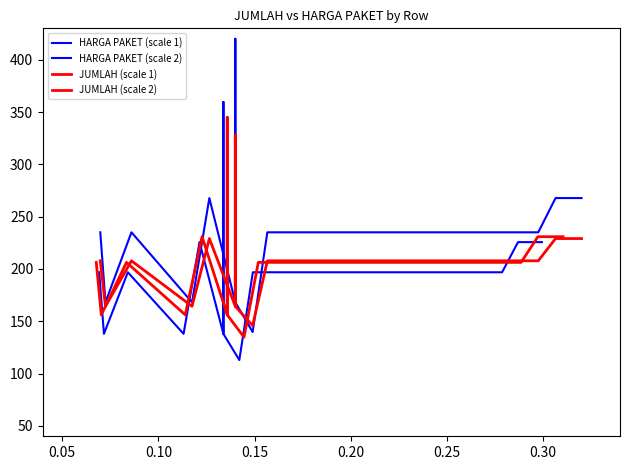

How many data points in JUMLAH (scale 2) are above 207?

8